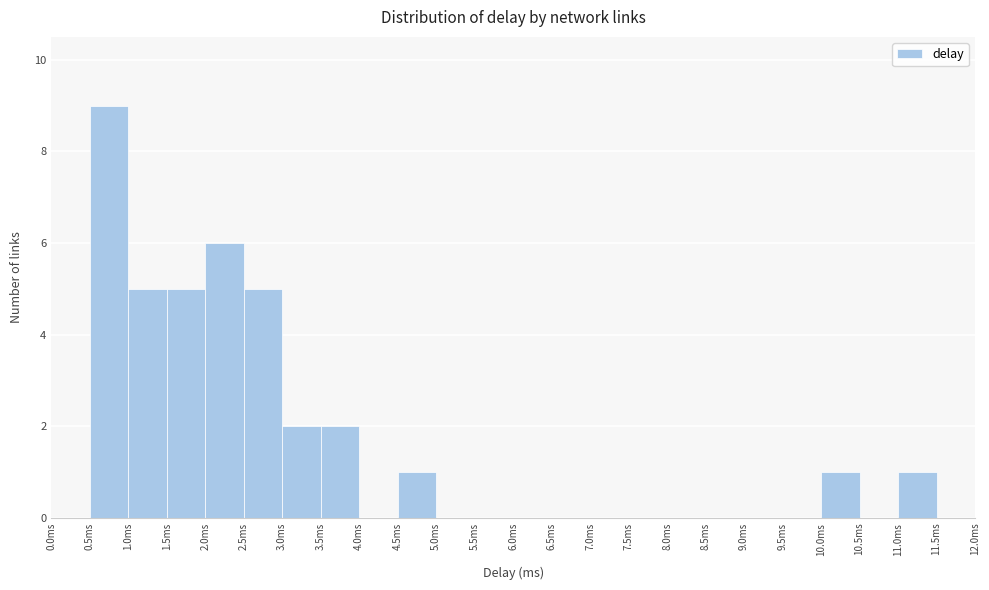

What is the height of the bar covering 1.5 to 2.0 on the x-axis? The values are not printed on the chart, so give them approximately, as read against the axis.

5